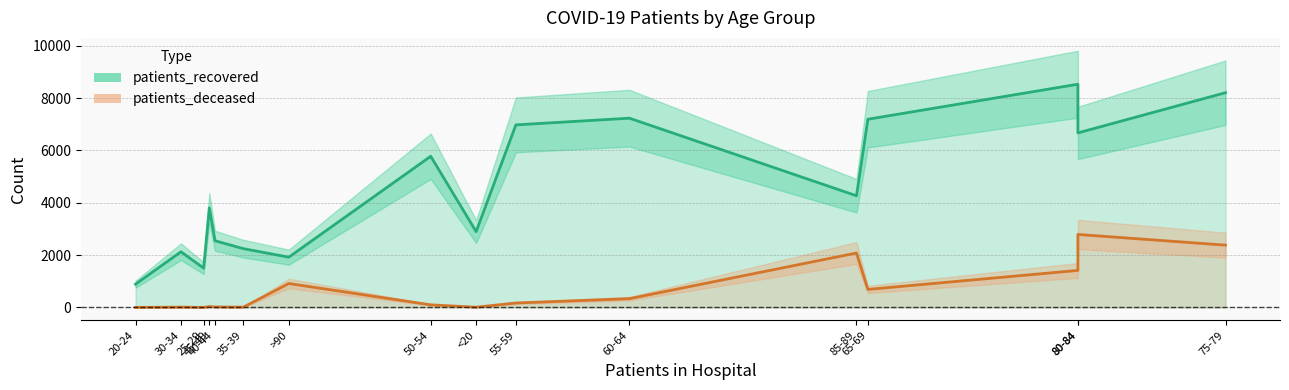

True or false: patients_deceased has a value of 19 at 35-39.

False